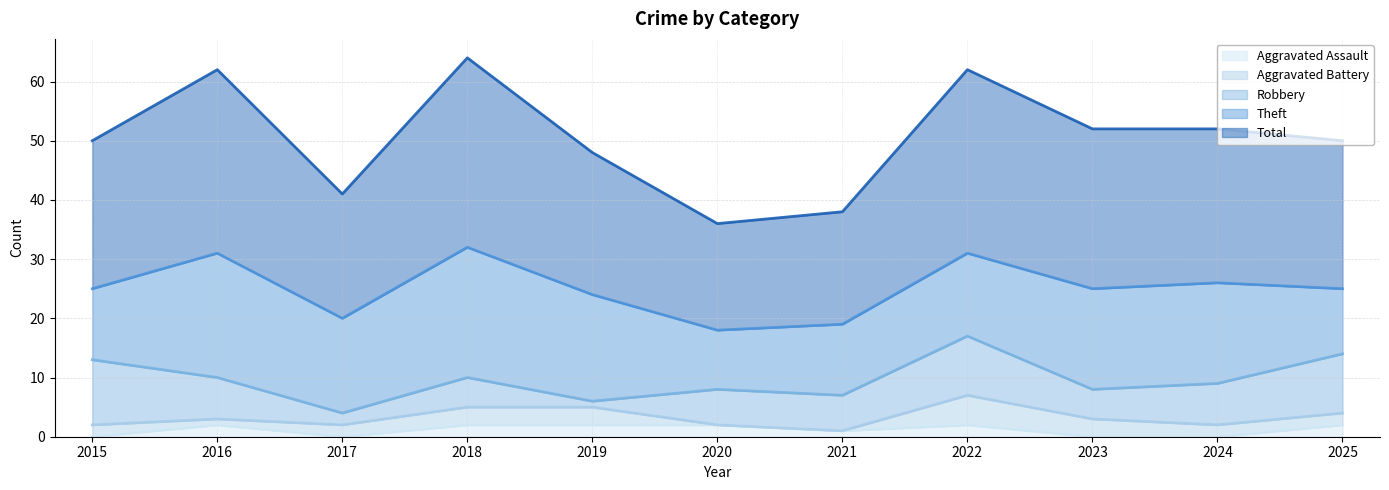

Is it true that Aggravated Assault equals 1 at 2021?

True